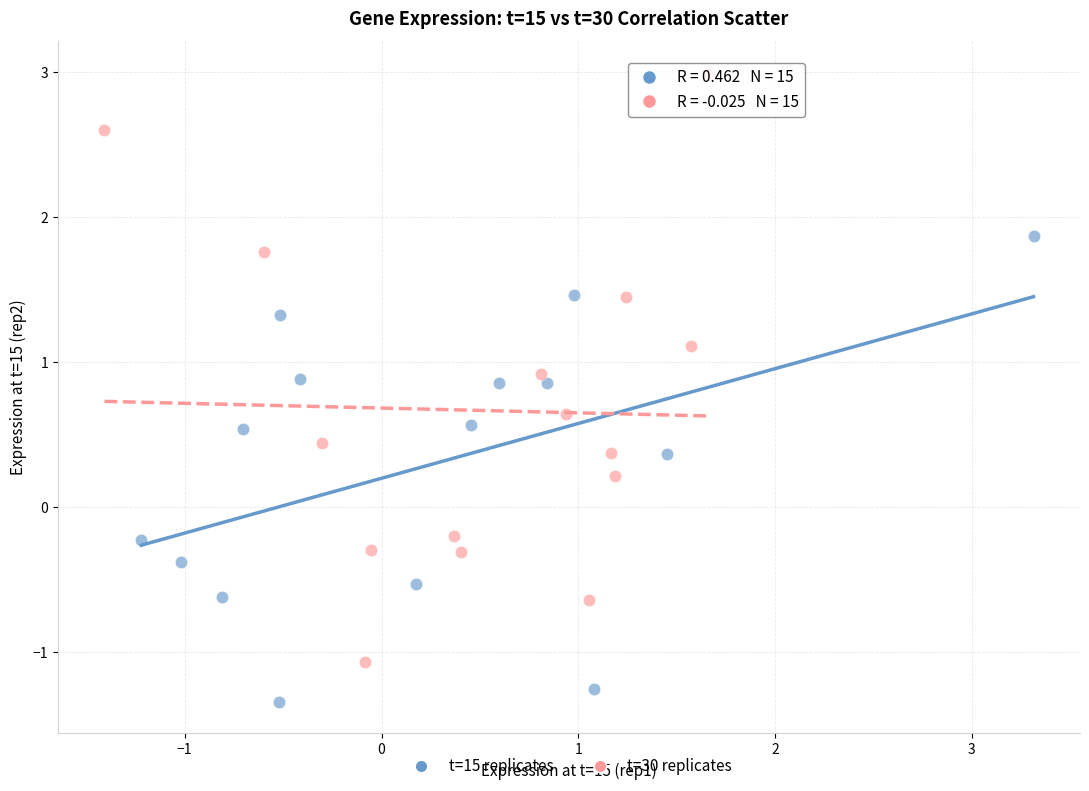

Which series contains the highest Y value?

t=30 replicates